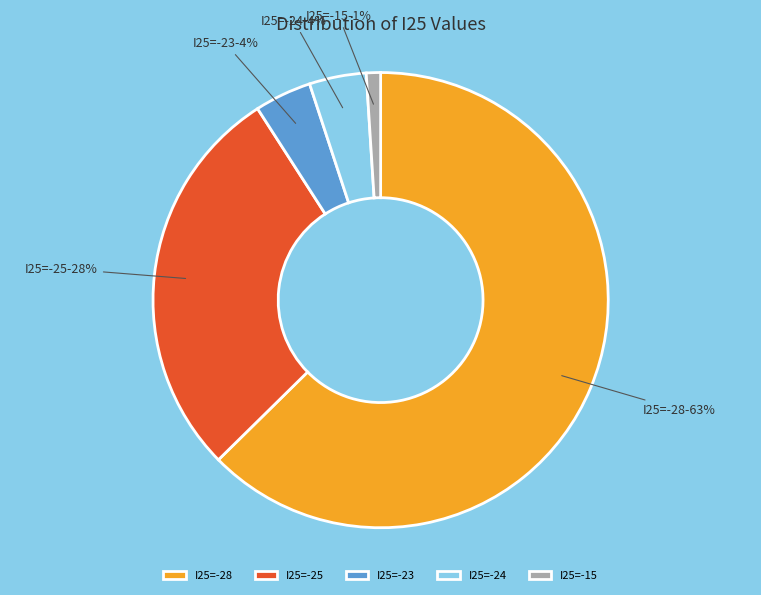

Does any single category account for the majority?

Yes